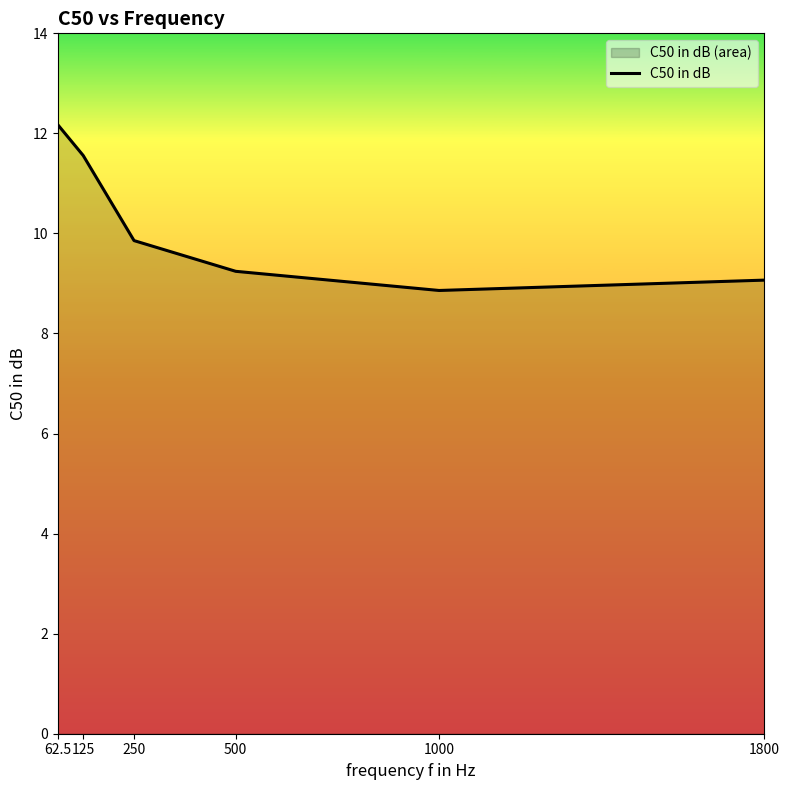

True or false: the data shows 3.8 at 1000.

False